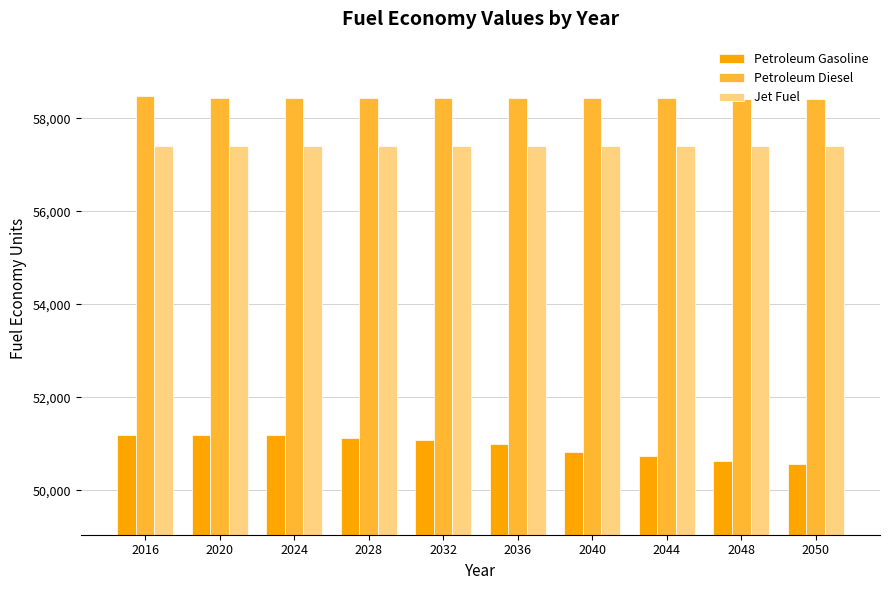

Is the value of Petroleum Gasoline at 2048 greater than the value of Jet Fuel at 2036?

No